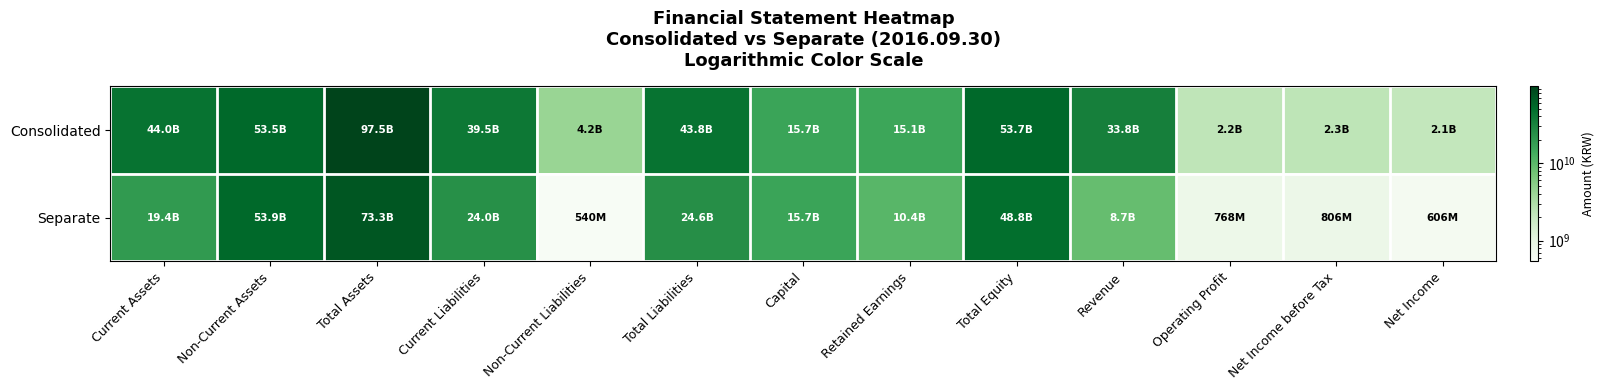

What is the difference between the highest and lowest values at Total Equity?

4961213666